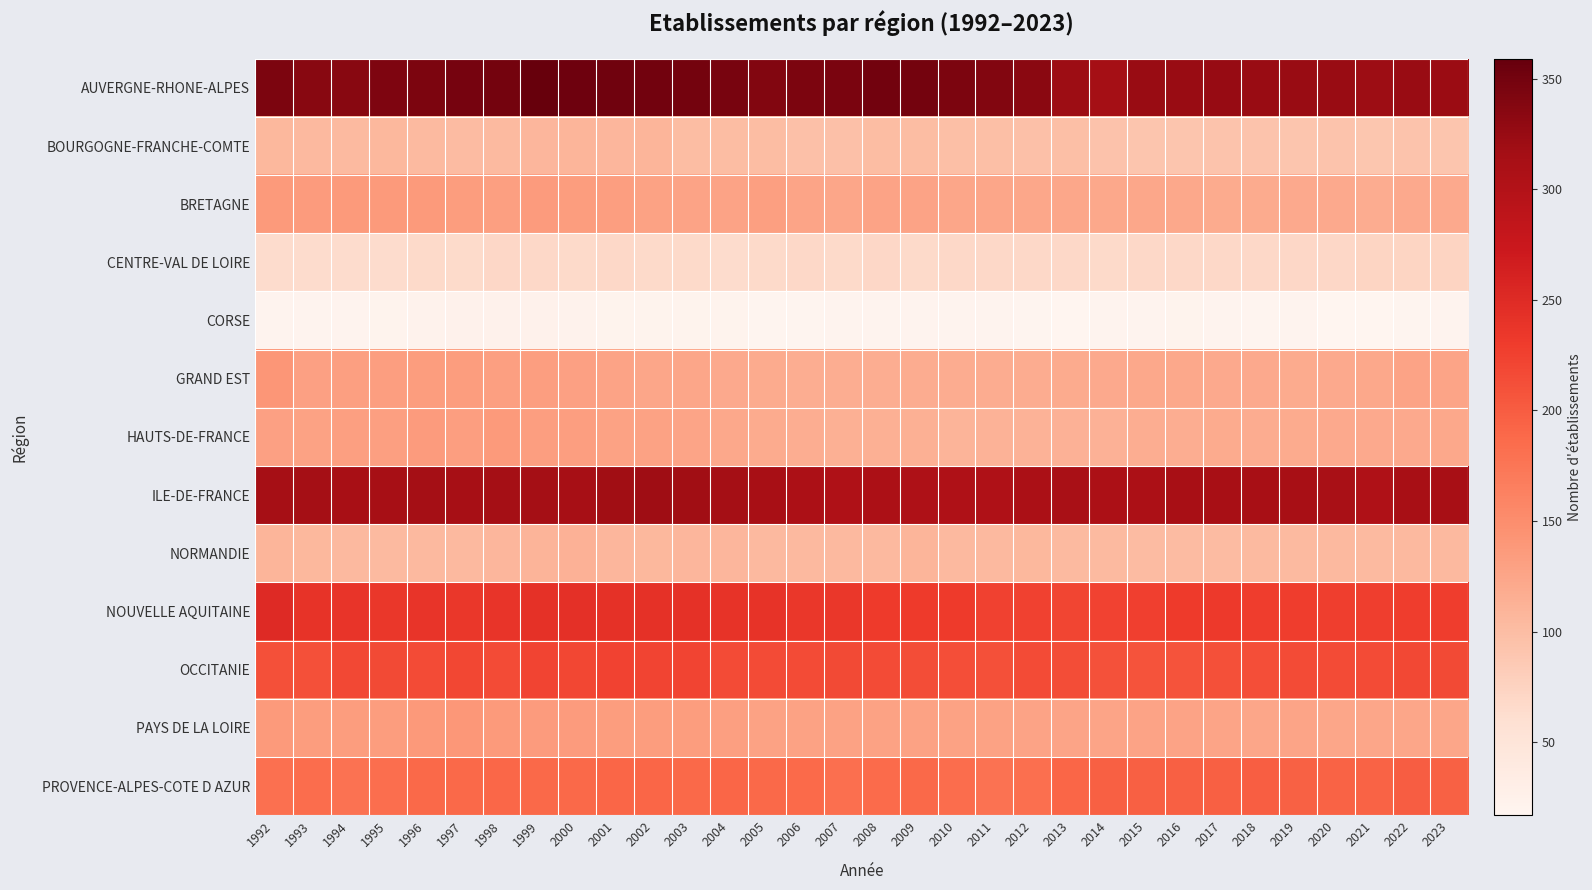

Which has a higher value, 2002 or 2015?

2002